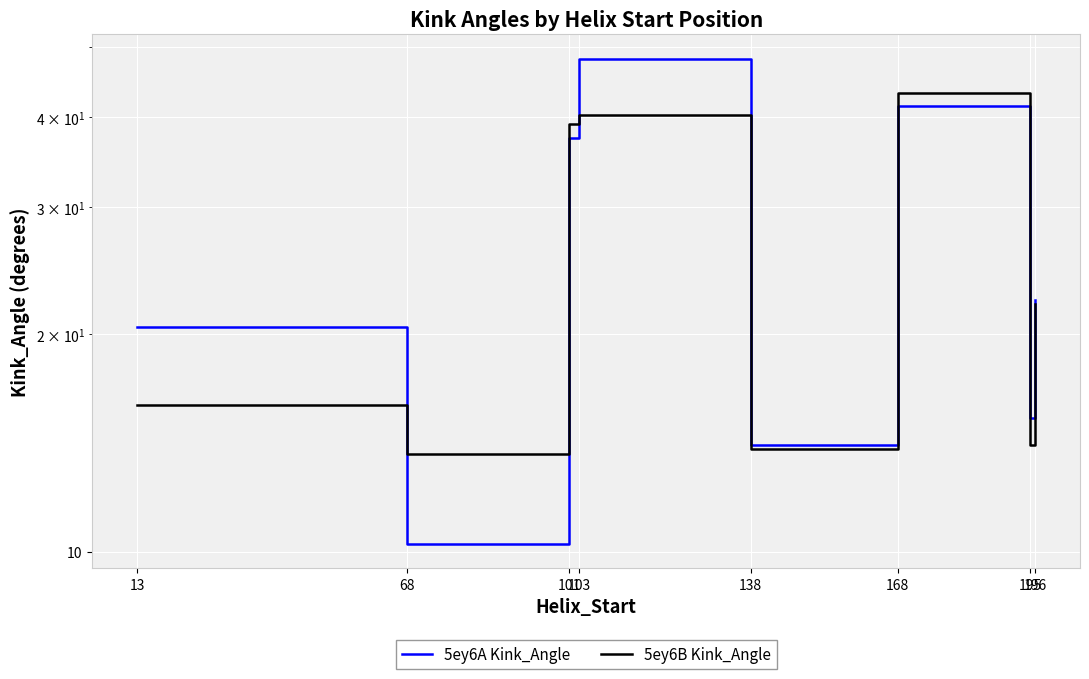

Reading left to right, list all the values displayed in this chart.

5ey6A Kink_Angle: 13=20.5	68=10.3	101=37.5	103=48.2	138=14.1	168=41.5	195=15.3	196=22.3
5ey6B Kink_Angle: 13=16.0	68=13.7	101=39.2	103=40.3	138=13.9	168=43.3	195=14.1	196=22.1